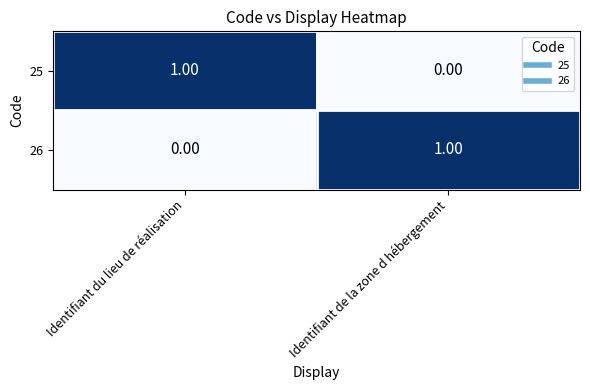

What is the difference between the highest and lowest values at Identifiant du lieu de réalisation?

1